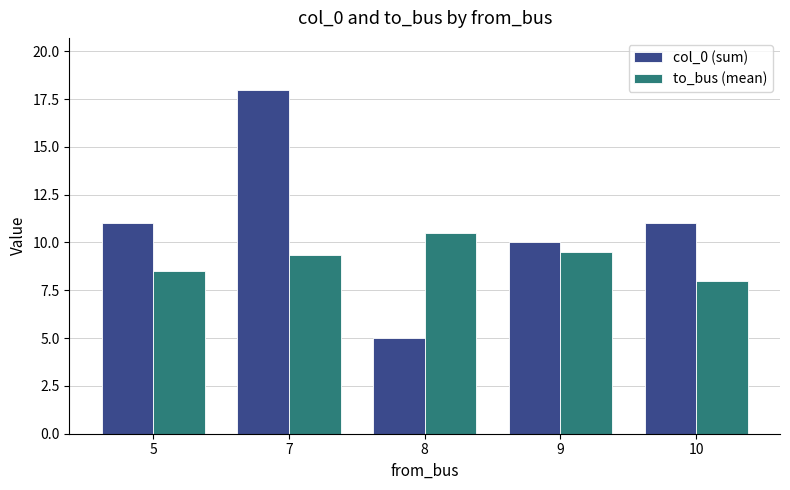

What is the spread (max minus min) of values at 7?

8.7